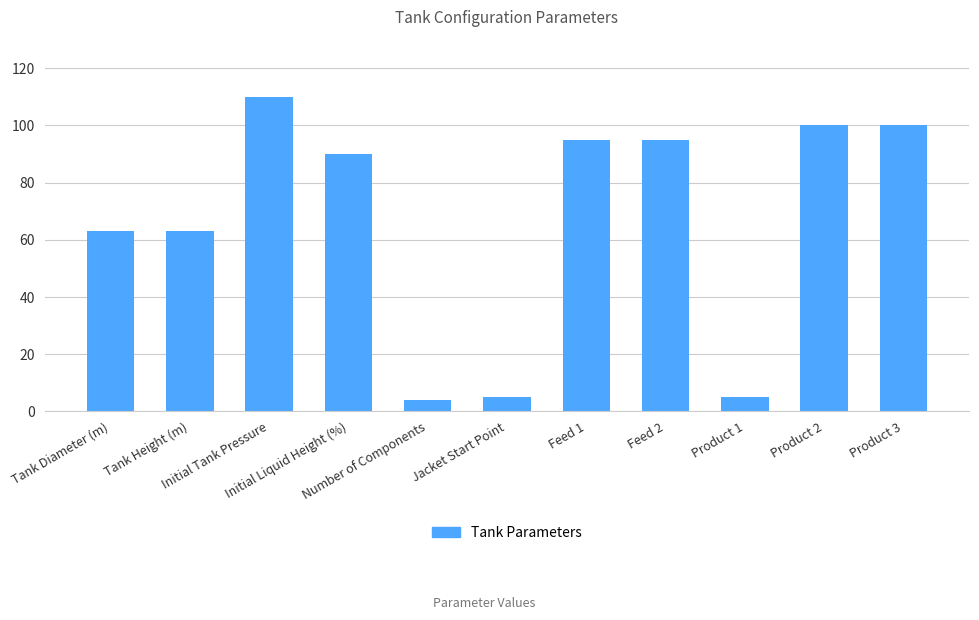

Reading left to right, transcribe all the data shown in this chart.

Tank Diameter (m)=63	Tank Height (m)=63	Initial Tank Pressure=110	Initial Liquid Height (%)=90	Number of Components=4	Jacket Start Point=5	Feed 1=95	Feed 2=95	Product 1=5	Product 2=100	Product 3=100